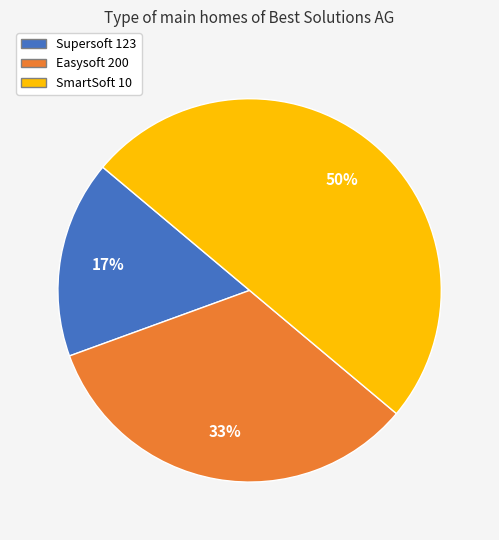

Which has a higher value, Supersoft 123 or Easysoft 200?

Easysoft 200